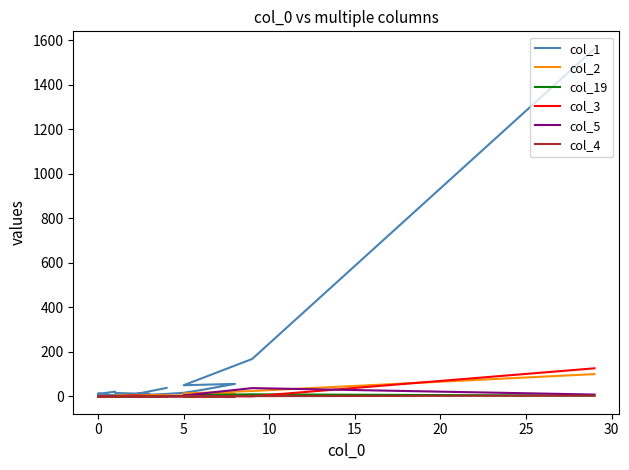

Is the value of col_5 at 15 greater than the value of col_4 at 10?

Yes